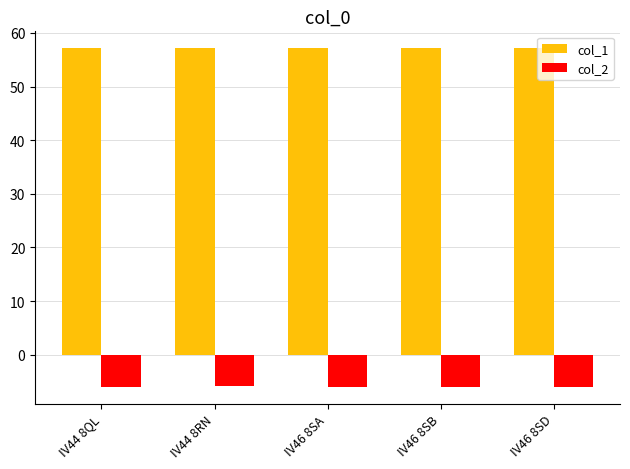

True or false: col_2 has a value of -2.3 at IV46 8SB.

False